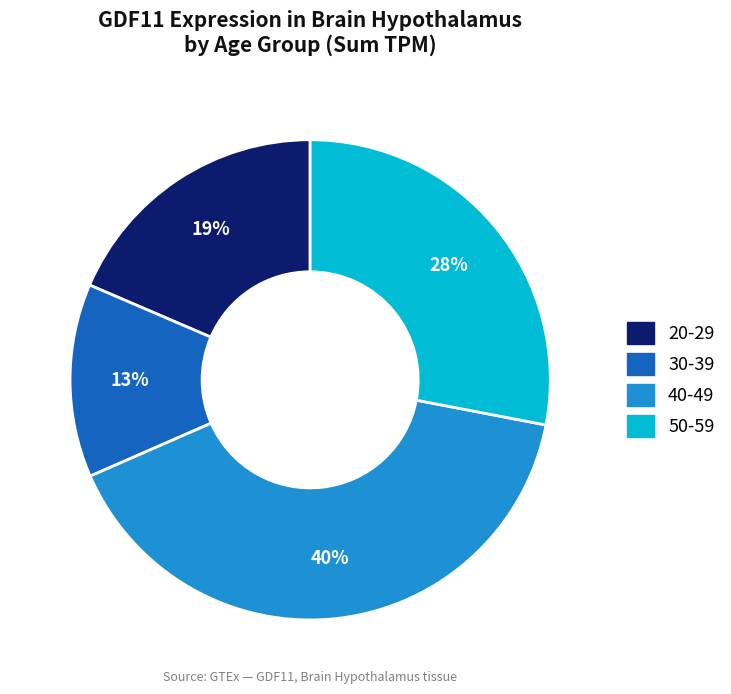

How many segments does this pie chart have?

4